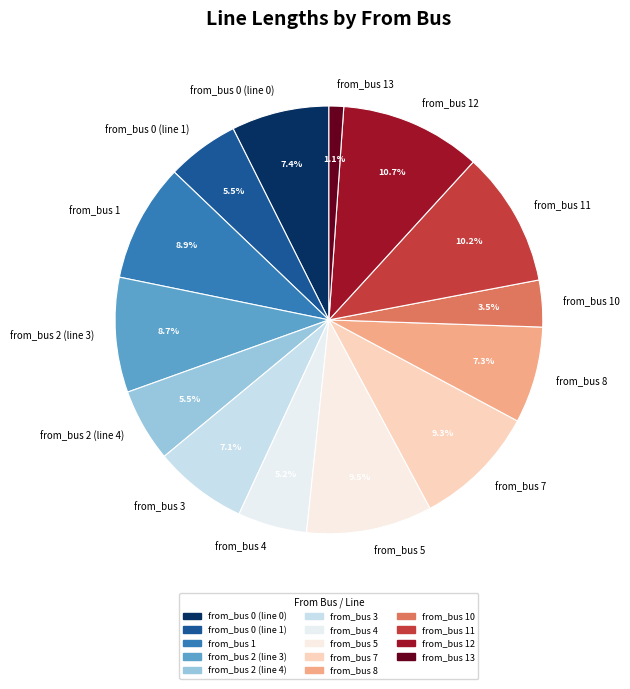

How many slices are in this pie chart?

14